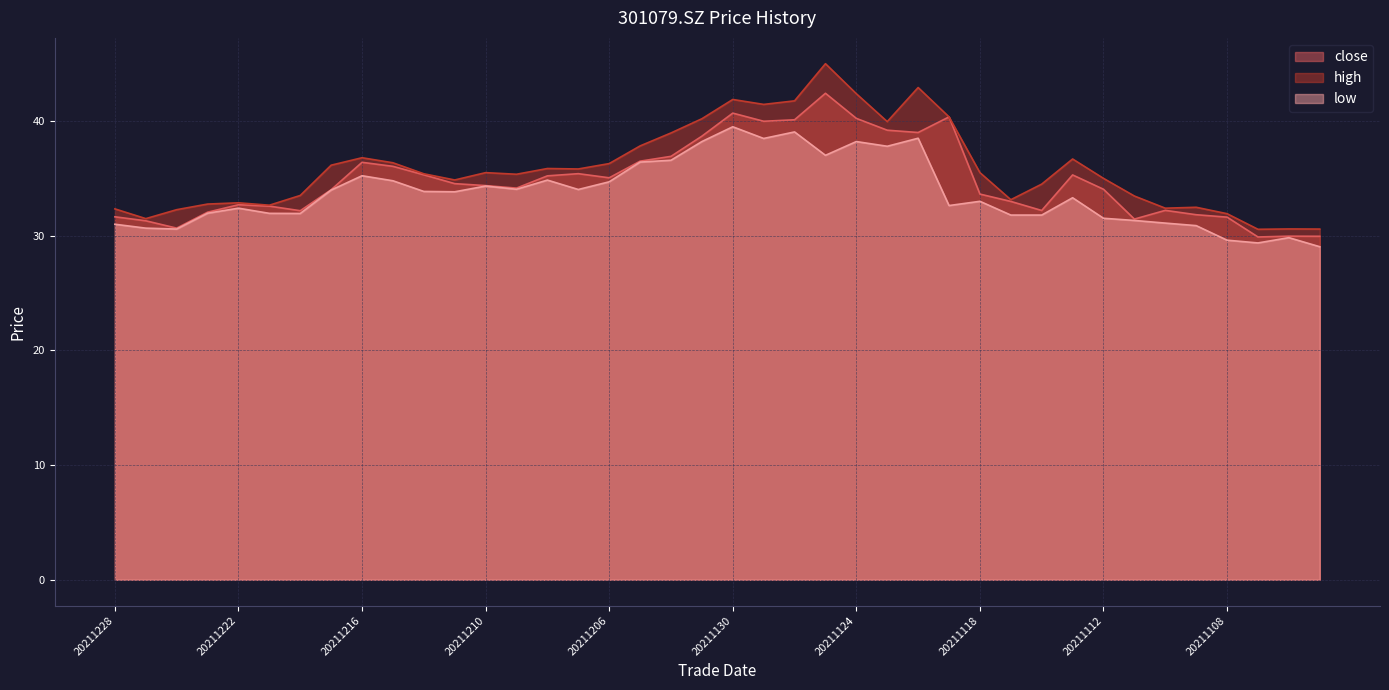

What is the sum of the close values at 20211117 and 20211118?

66.6